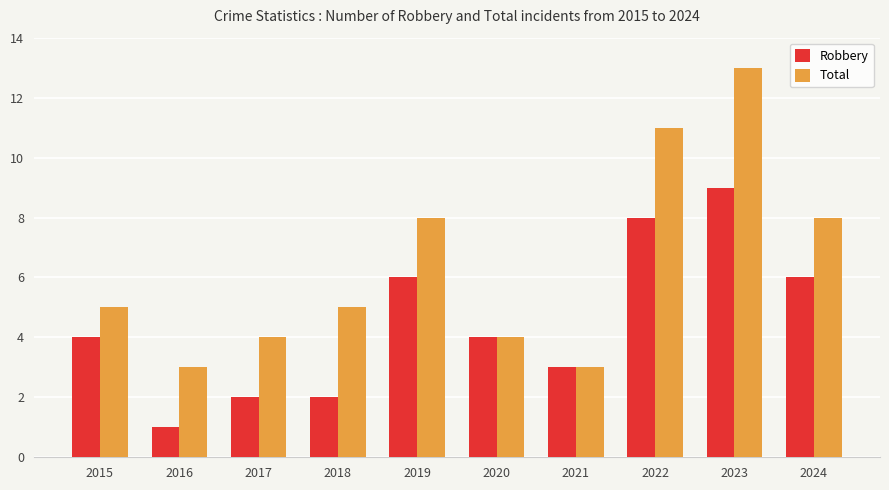

Which series has the widest spread of values?

Total